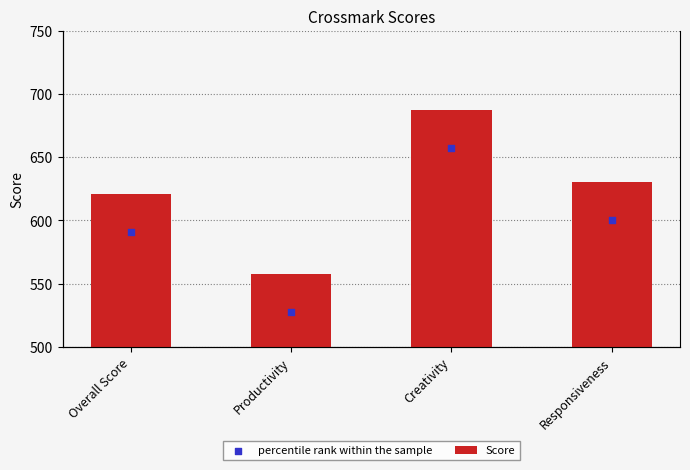

At how many categories does at least one series exceed 564?

3